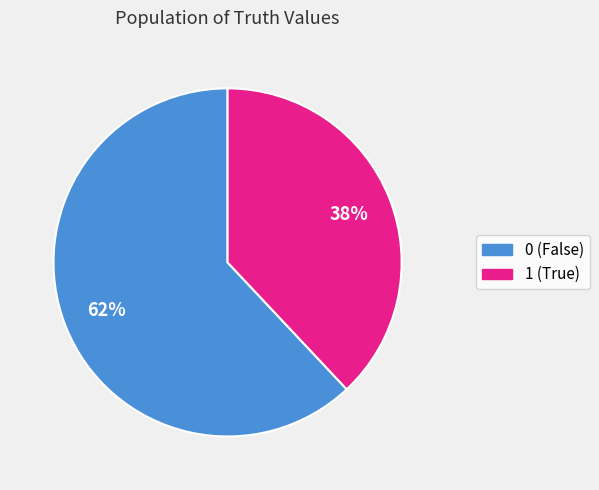

Combined, do 0 and 1 account for over 50%?

Yes